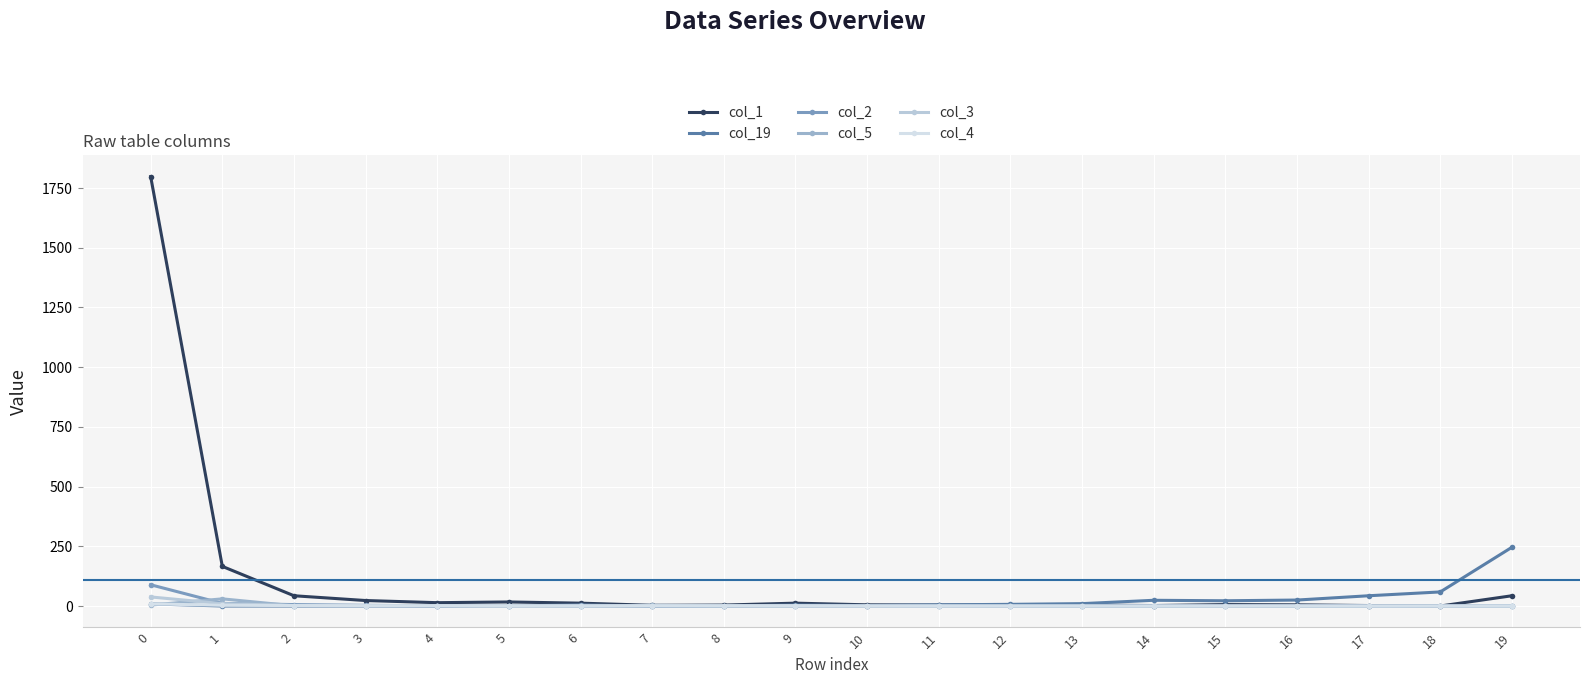

What is the total value across all series at 11?

10